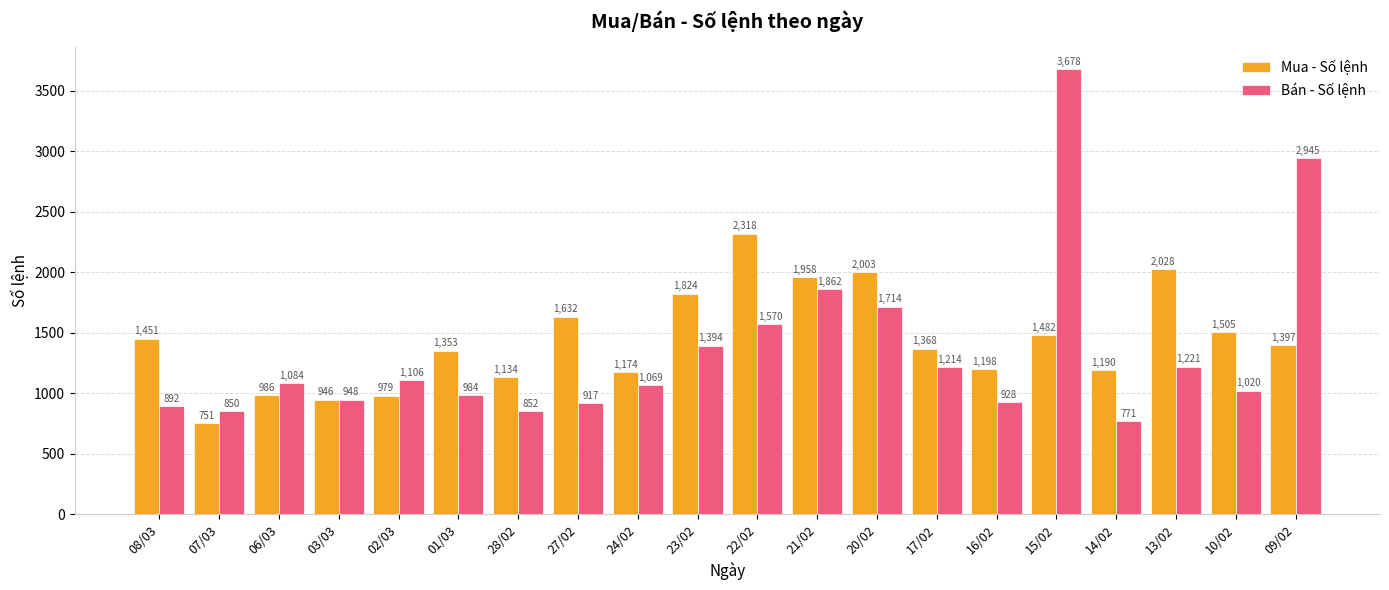

Which series has the largest range (max minus min)?

Bán - Số lệnh